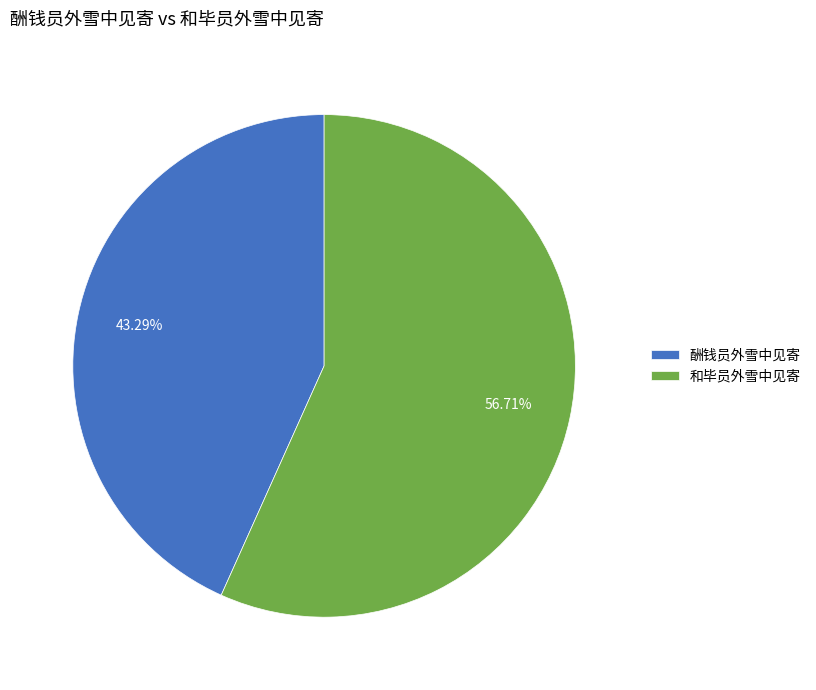

How many slices are in this pie chart?

2